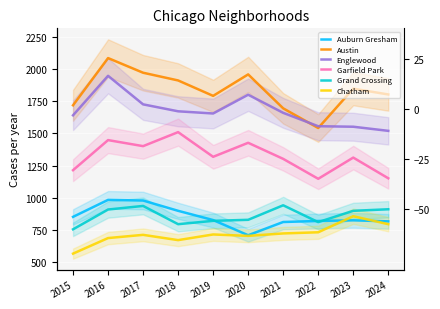

True or false: Garfield Park and Chatham intersect in this chart.

False